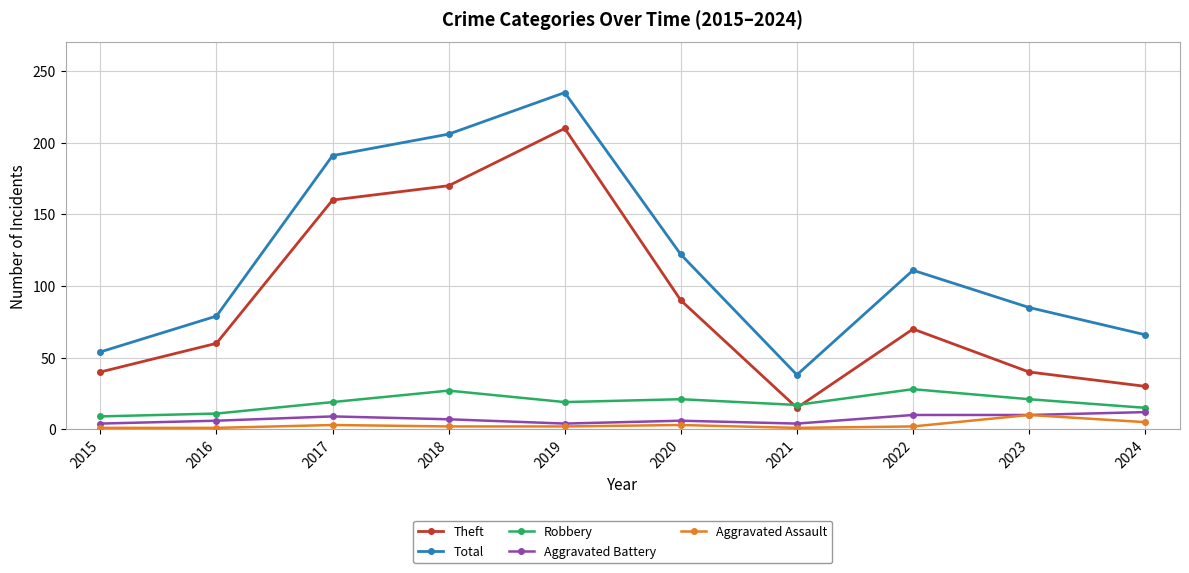

What value does the Total series have at 2023?

85